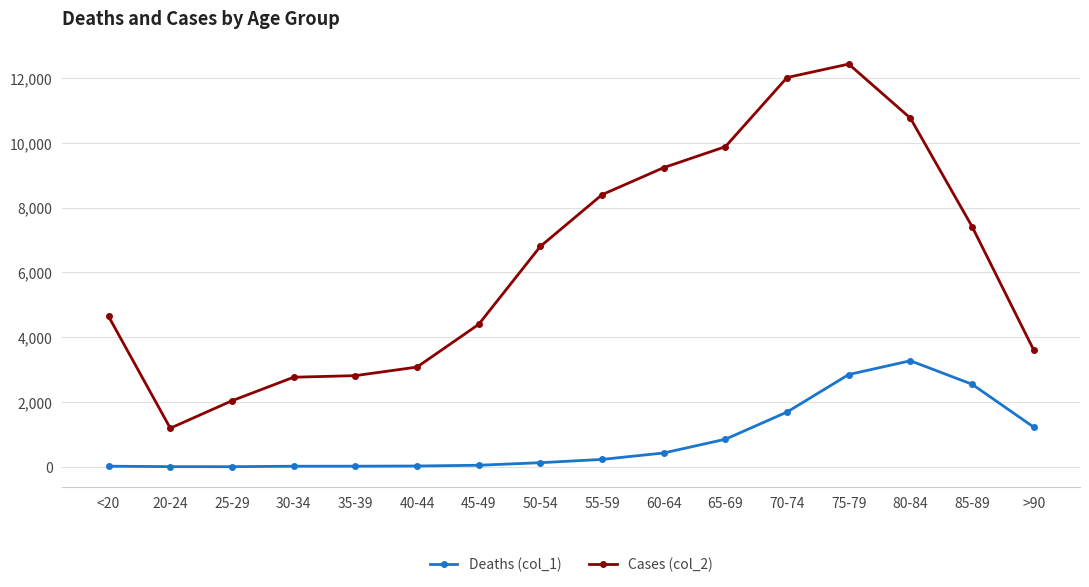

Rank the series by their maximum value, from lowest to highest.

Deaths (col_1), Cases (col_2)